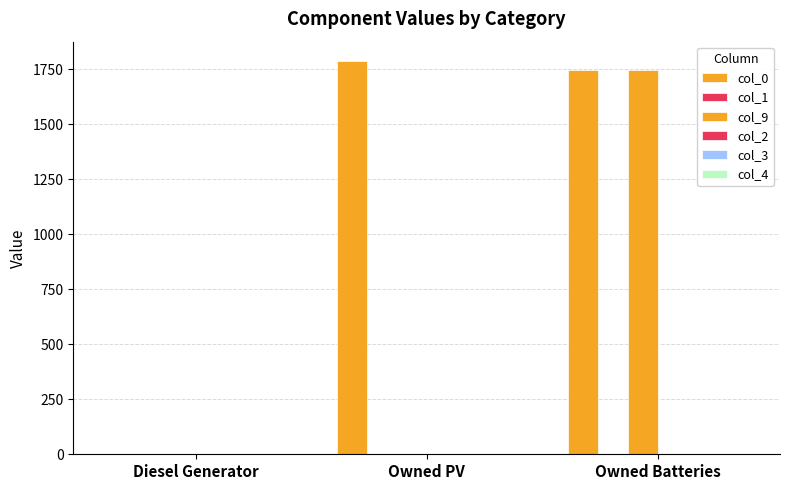

Between Diesel Generator and Owned Batteries, which is larger?

Owned Batteries